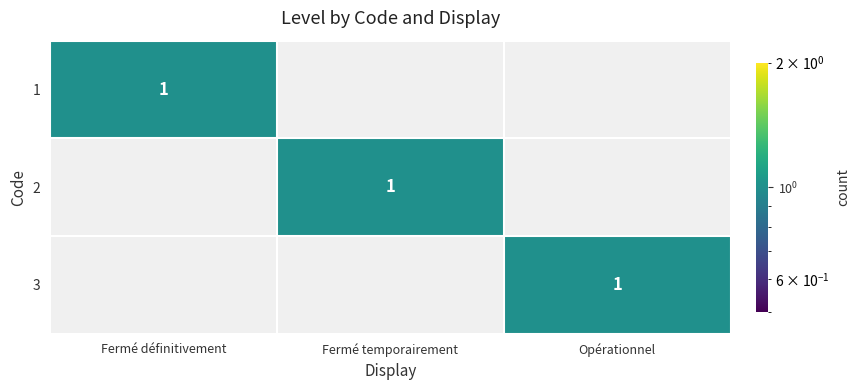

The value of 1 at Fermé définitivement is 1. True or false?

True